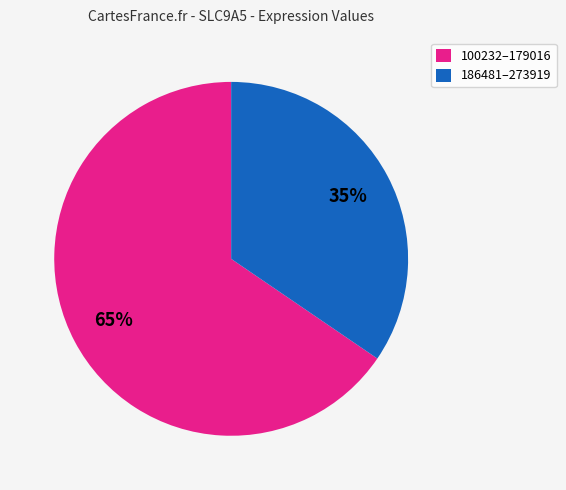

Which category has the smallest portion of the pie?

186481–273919